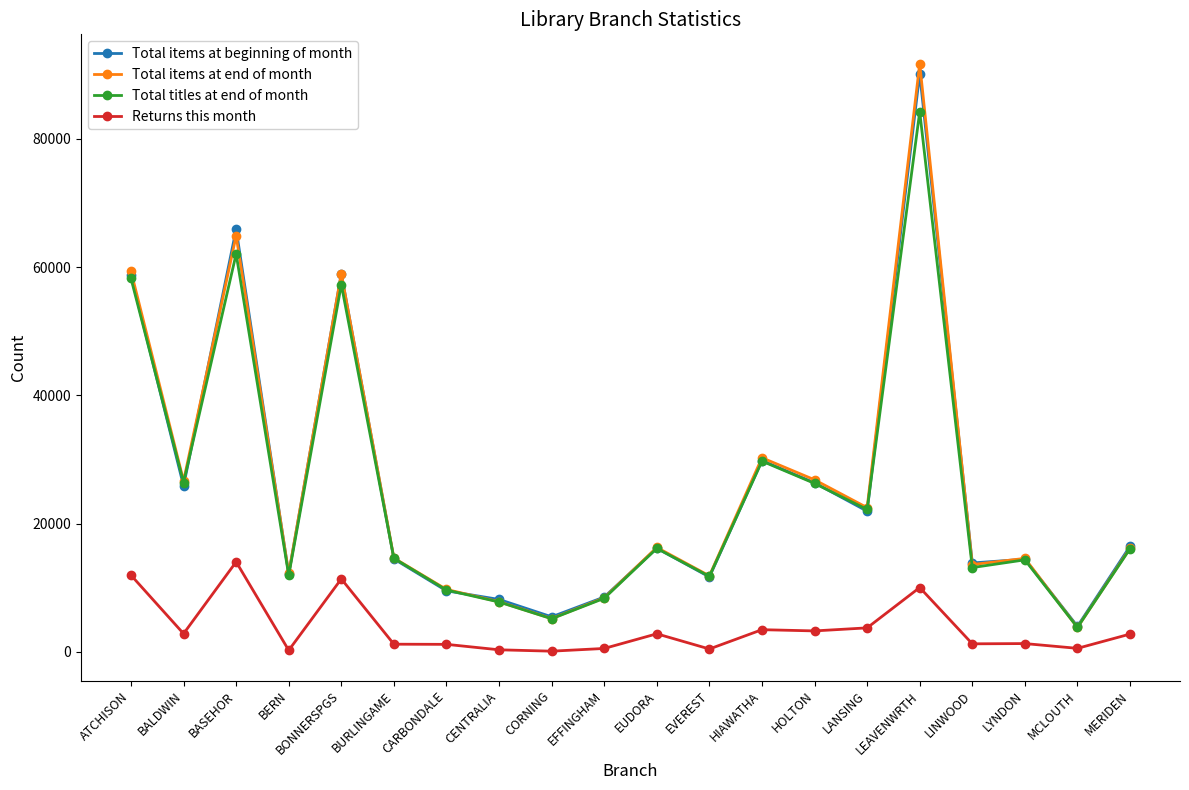

The value of Returns this month at HIAWATHA is 3436. True or false?

True